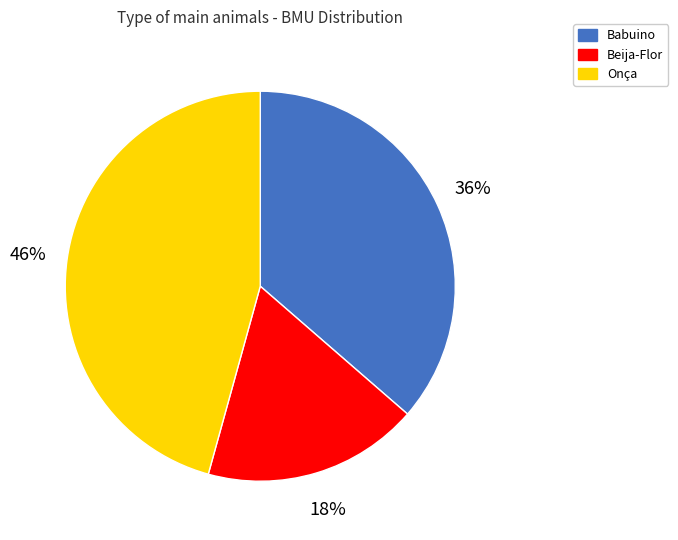

Combined, do Onça and Babuino account for over 50%?

Yes